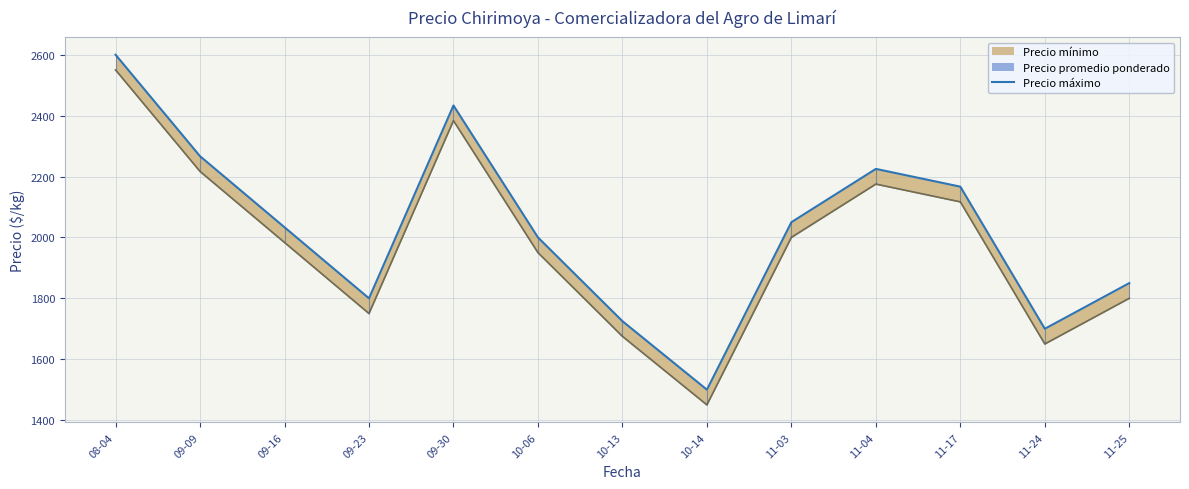

How many categories are shown in the chart?

13